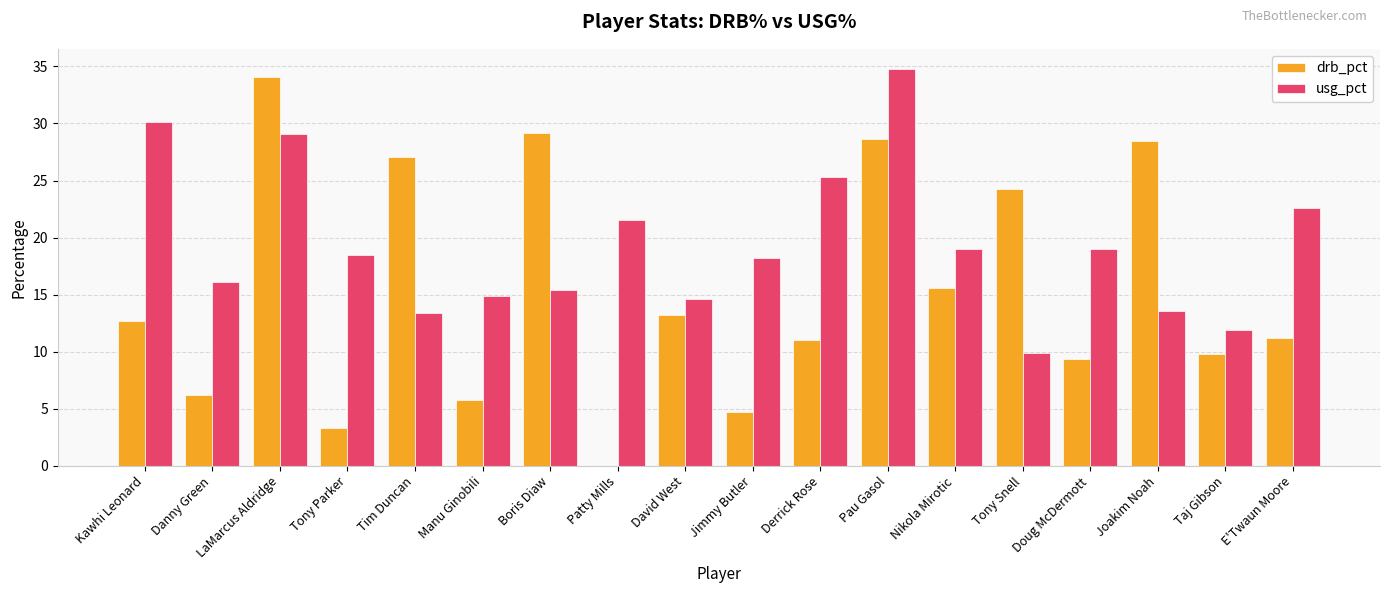

What is the spread (max minus min) of values at Tony Parker?

15.2